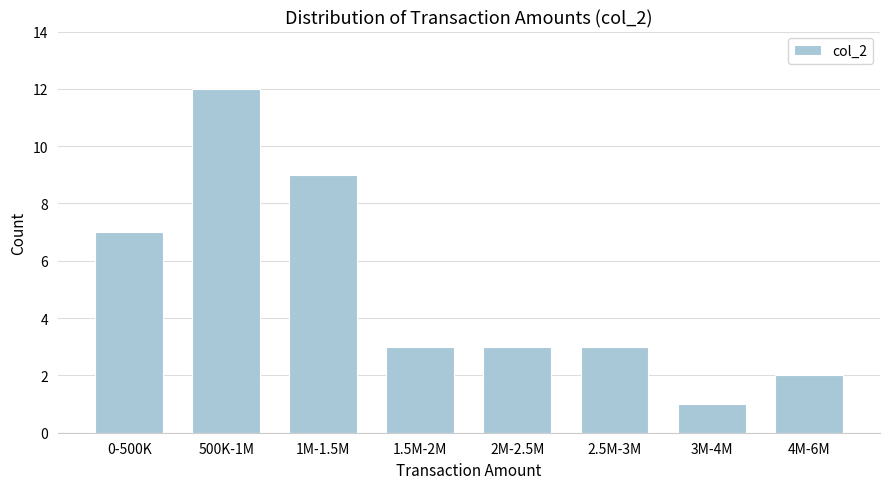

Reading left to right, extract all data points from this chart.

7	12	9	3	3	3	1	2